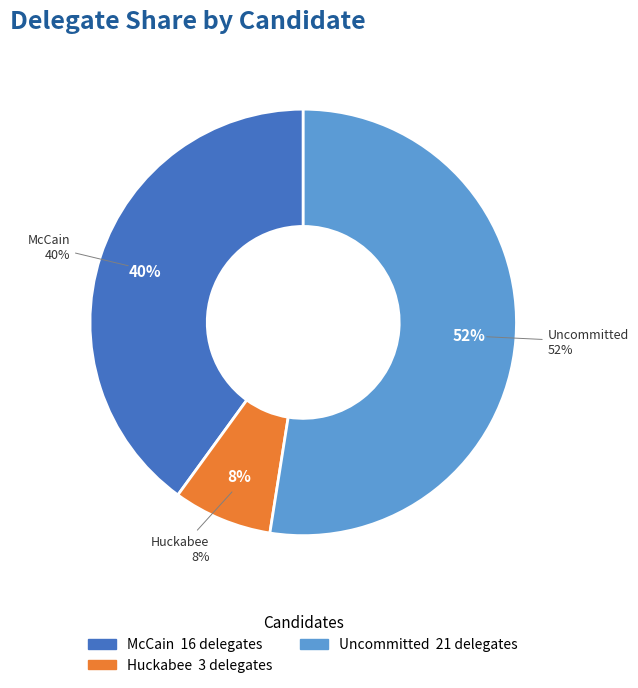

The Giuliani slice represents 0% of the pie. True or false?

True